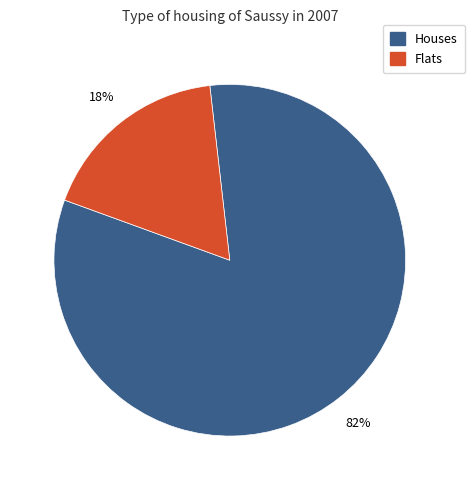

Count the number of slices in the pie.

2